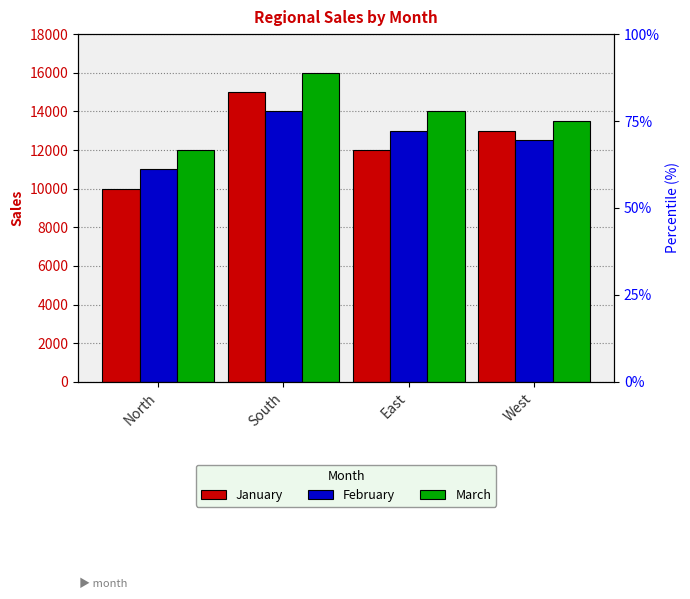

Reading left to right, list all the values displayed in this chart.

January: 10000	15000	12000	13000
February: 11000	14000	13000	12500
March: 12000	16000	14000	13500